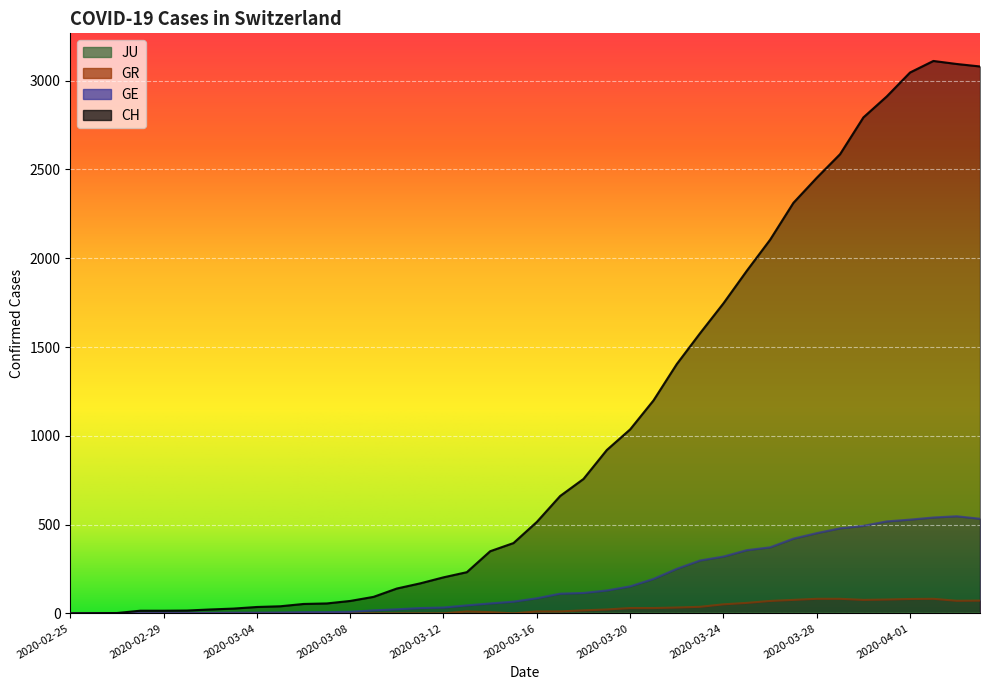

At which label is GE closest to 273?

2020-03-22